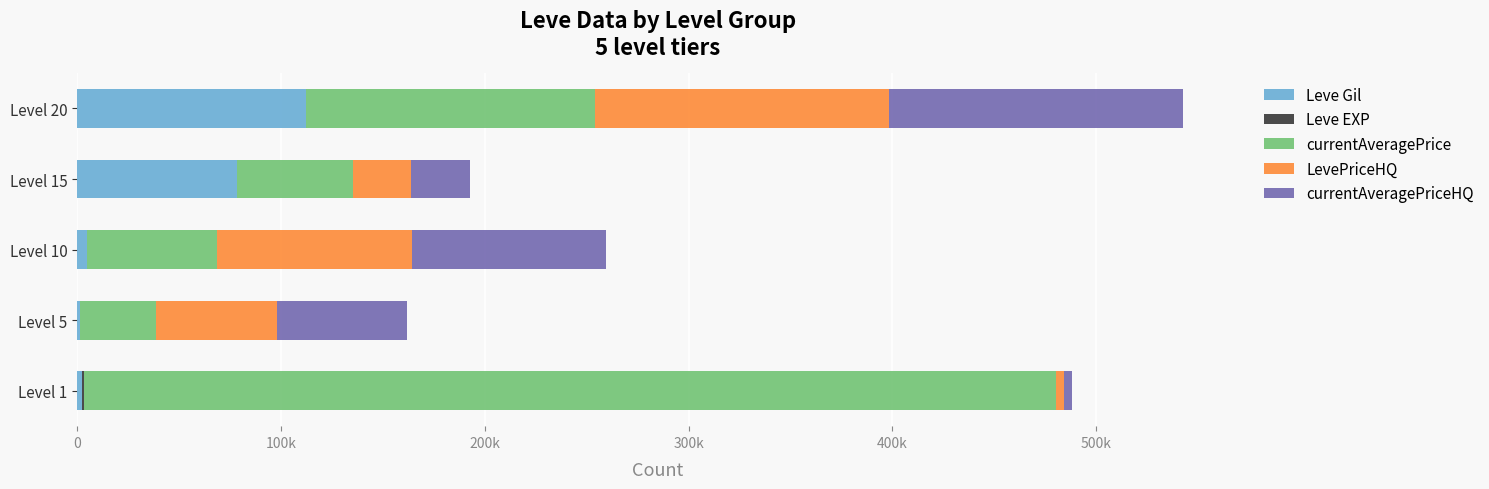

What is the value of the currentAveragePriceHQ bar at the 3rd from the left?

95450